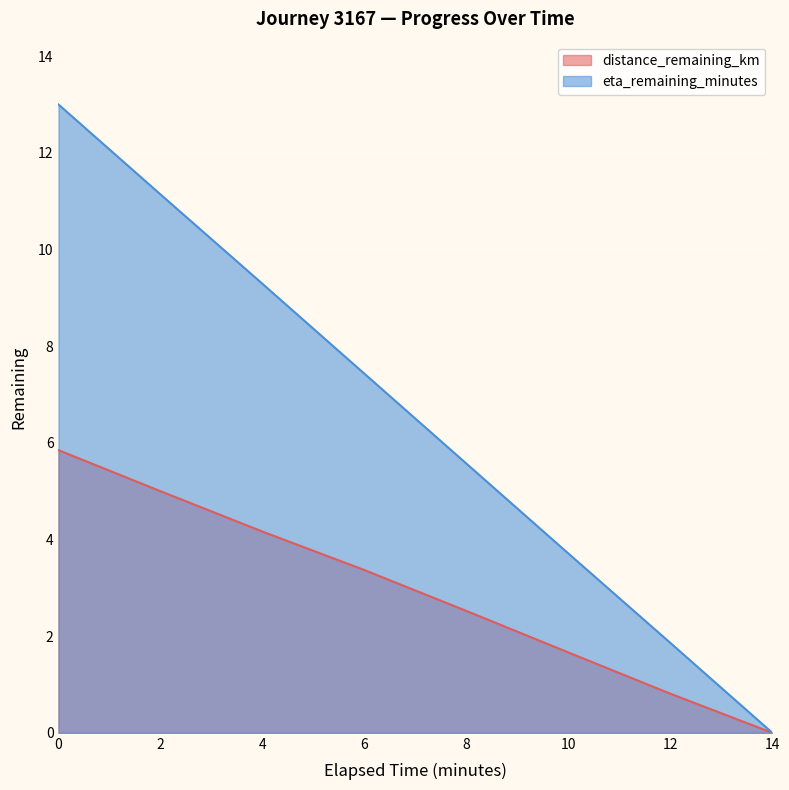

Rank the series at 14.0 from lowest to highest value.

distance_remaining_km, eta_remaining_minutes